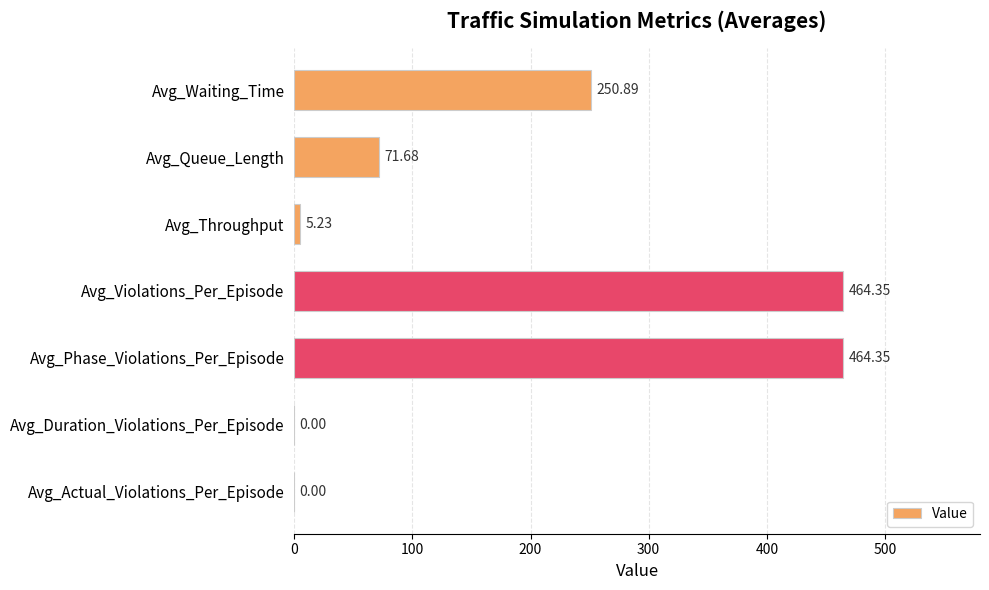

What is the sum of the values at Avg_Violations_Per_Episode and Avg_Duration_Violations_Per_Episode?

464.4